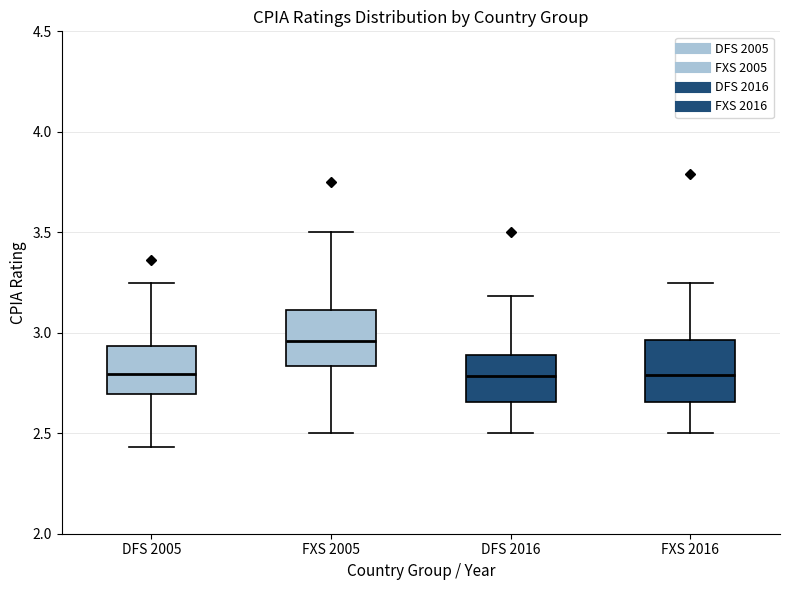

Where does the upper whisker of the box for FXS 2005 end on the y-axis? The values are not printed on the chart, so give them approximately, as read against the axis.

3.50